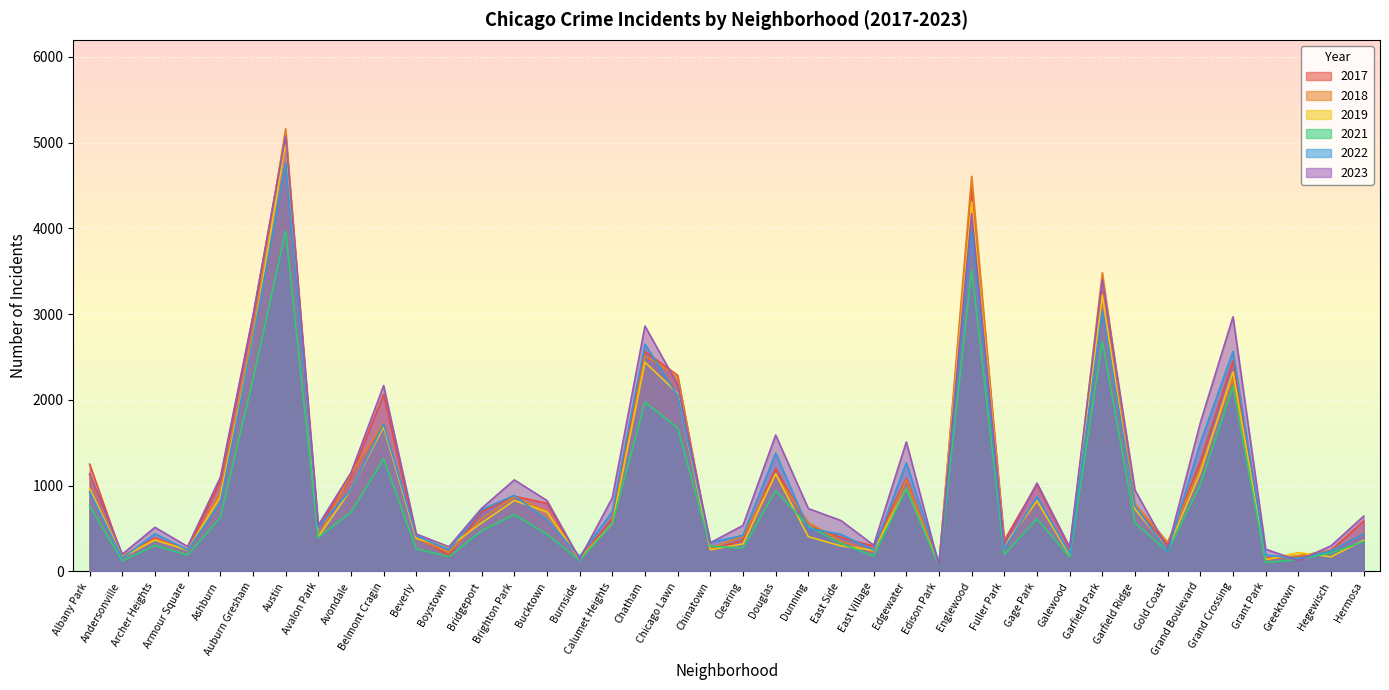

True or false: 2023 has a value of 374 at Dunning.

False